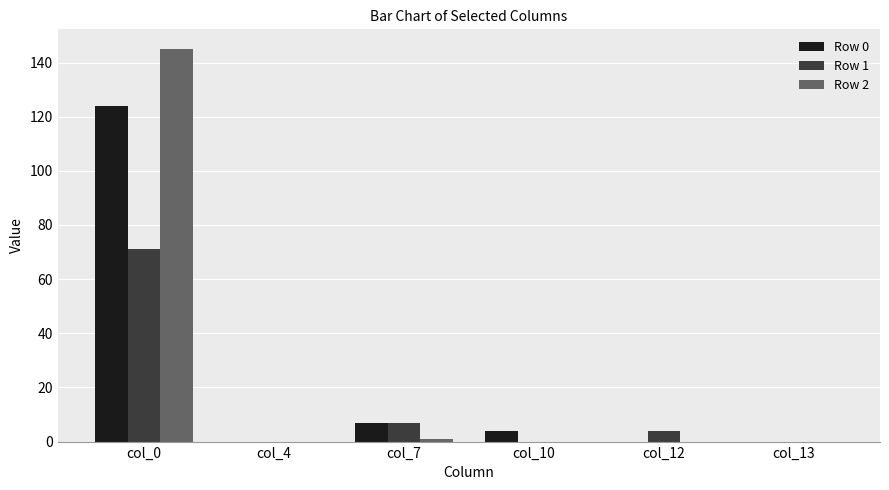

At which category is the sum across all series the highest?

col_0